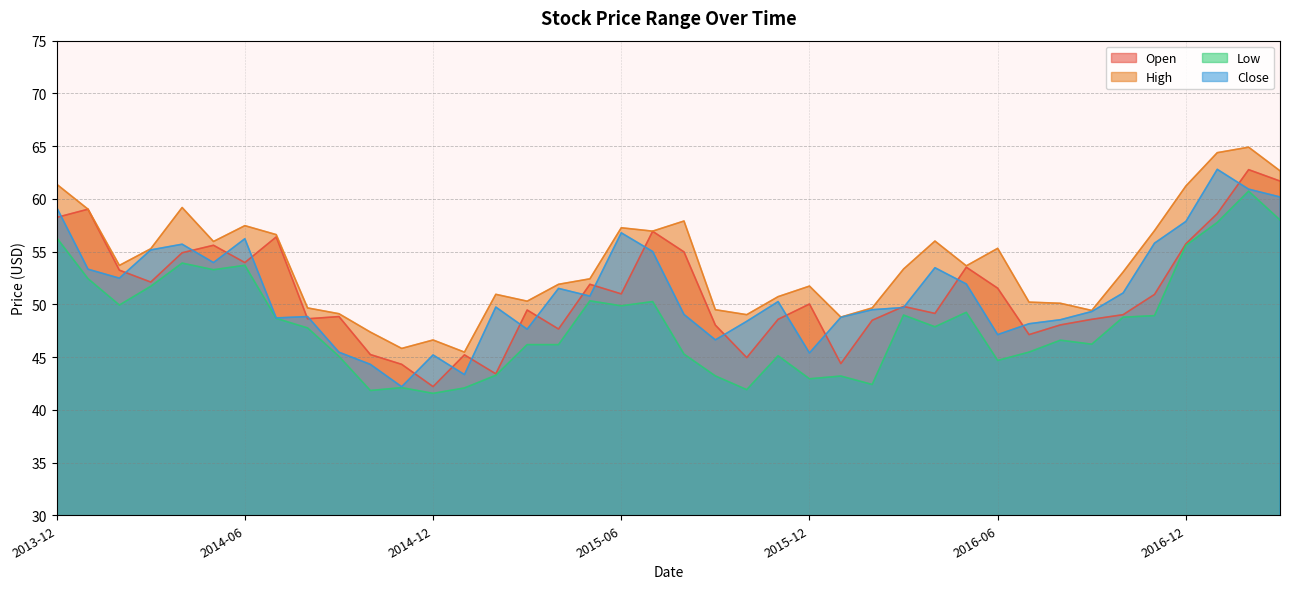

Reading left to right, what are all the values shown in this chart?

Open: 2013-12=58.2	2014-01=59.0	2014-02=53.2	2014-03=52.1	2014-04=54.9	2014-05=55.6	2014-06=54.0	2014-07=56.4	2014-08=48.6	2014-09=48.8	2014-10=45.2	2014-11=44.3	2014-12=42.2	2015-01=45.2	2015-02=43.4	2015-03=49.5	2015-04=47.7	2015-05=51.9	2015-06=51.0	2015-07=56.9	2015-08=55.0	2015-09=48.0	2015-10=45.0	2015-11=48.6	2015-12=50.0	2016-01=44.4	2016-02=48.5	2016-03=49.8	2016-04=49.1	2016-05=53.5	2016-06=51.5	2016-07=47.1	2016-08=48.0	2016-09=48.6	2016-10=49.0	2016-11=50.9	2016-12=55.7	2017-01=58.6	2017-02=62.8	2017-03=61.7
High: 2013-12=61.4	2014-01=59.0	2014-02=53.7	2014-03=55.3	2014-04=59.2	2014-05=56.0	2014-06=57.5	2014-07=56.6	2014-08=49.7	2014-09=49.1	2014-10=47.4	2014-11=45.8	2014-12=46.6	2015-01=45.5	2015-02=51.0	2015-03=50.3	2015-04=51.9	2015-05=52.4	2015-06=57.3	2015-07=56.9	2015-08=57.9	2015-09=49.5	2015-10=49.0	2015-11=50.7	2015-12=51.7	2016-01=48.8	2016-02=49.7	2016-03=53.4	2016-04=56.0	2016-05=53.6	2016-06=55.3	2016-07=50.2	2016-08=50.1	2016-09=49.4	2016-10=53.1	2016-11=57.0	2016-12=61.2	2017-01=64.4	2017-02=64.9	2017-03=62.7
Low: 2013-12=56.3	2014-01=52.4	2014-02=49.9	2014-03=51.7	2014-04=53.9	2014-05=53.3	2014-06=53.7	2014-07=48.7	2014-08=47.8	2014-09=45.1	2014-10=41.8	2014-11=42.1	2014-12=41.6	2015-01=42.1	2015-02=43.3	2015-03=46.2	2015-04=46.2	2015-05=50.3	2015-06=49.9	2015-07=50.3	2015-08=45.3	2015-09=43.2	2015-10=41.9	2015-11=45.1	2015-12=42.9	2016-01=43.2	2016-02=42.4	2016-03=49.0	2016-04=47.9	2016-05=49.2	2016-06=44.7	2016-07=45.5	2016-08=46.6	2016-09=46.2	2016-10=48.8	2016-11=48.9	2016-12=55.6	2017-01=57.8	2017-02=60.7	2017-03=58.0
Close: 2013-12=59.2	2014-01=53.3	2014-02=52.5	2014-03=55.2	2014-04=55.7	2014-05=54.0	2014-06=56.2	2014-07=48.7	2014-08=48.8	2014-09=45.5	2014-10=44.3	2014-11=42.2	2014-12=45.2	2015-01=43.3	2015-02=49.7	2015-03=47.6	2015-04=51.5	2015-05=50.8	2015-06=56.8	2015-07=55.0	2015-08=49.0	2015-09=46.6	2015-10=48.4	2015-11=50.3	2015-12=45.4	2016-01=48.8	2016-02=49.5	2016-03=49.7	2016-04=53.5	2016-05=51.9	2016-06=47.1	2016-07=48.2	2016-08=48.5	2016-09=49.3	2016-10=51.1	2016-11=55.8	2016-12=57.9	2017-01=62.8	2017-02=60.9	2017-03=60.2